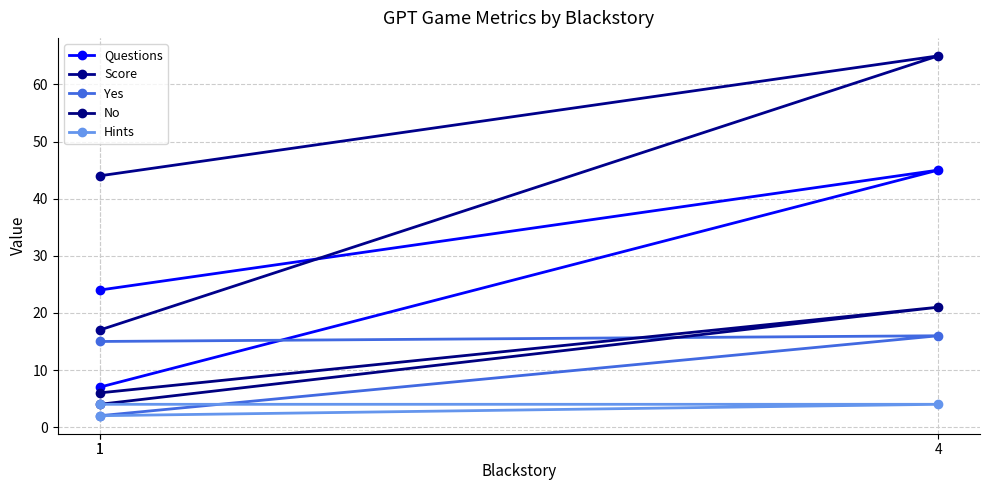

Between 4 and 1, which is larger?

4